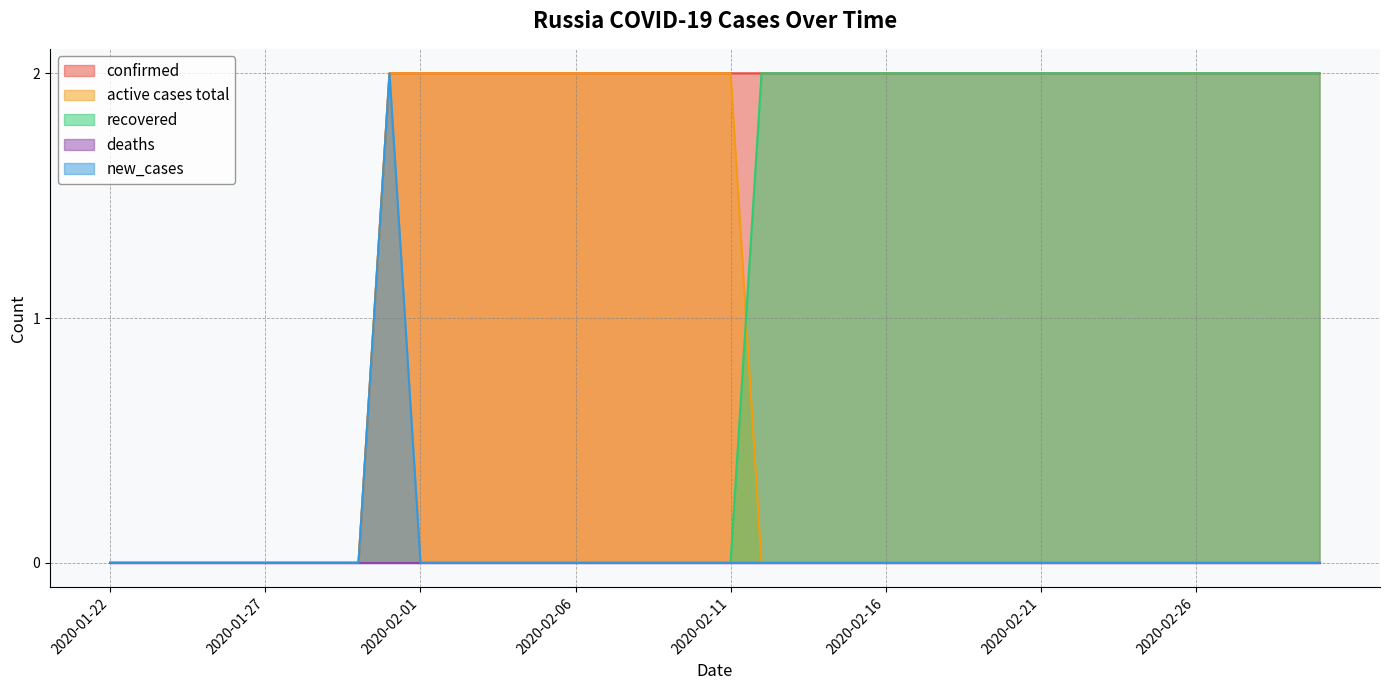

How many values in the active cases total series exceed 0?

12